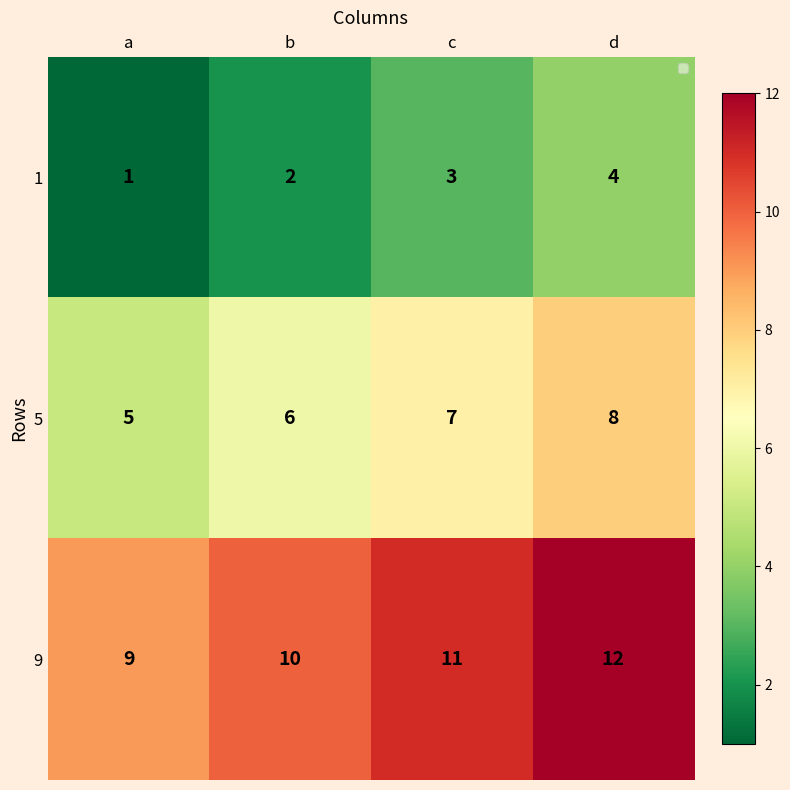

What is the difference between the maximum and minimum values in the 9 series?

3